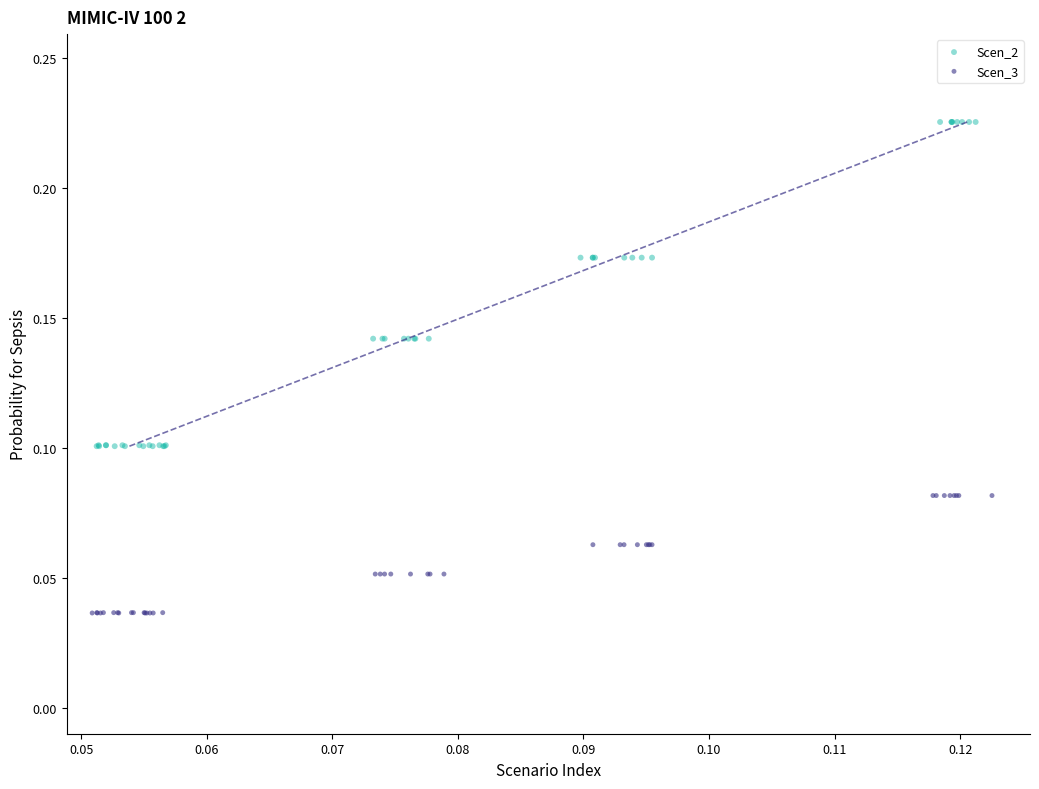

Which series reaches the maximum Y coordinate?

Scen_2